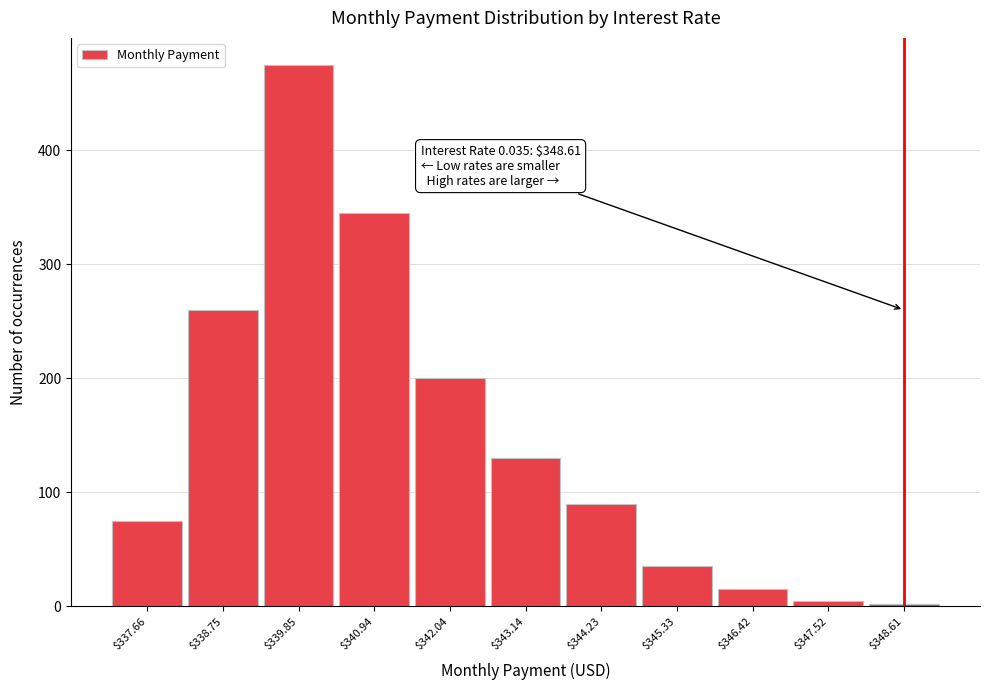

Reading left to right, list all the values displayed in this chart.

75	260	475	345	200	130	90	35	15	5	2